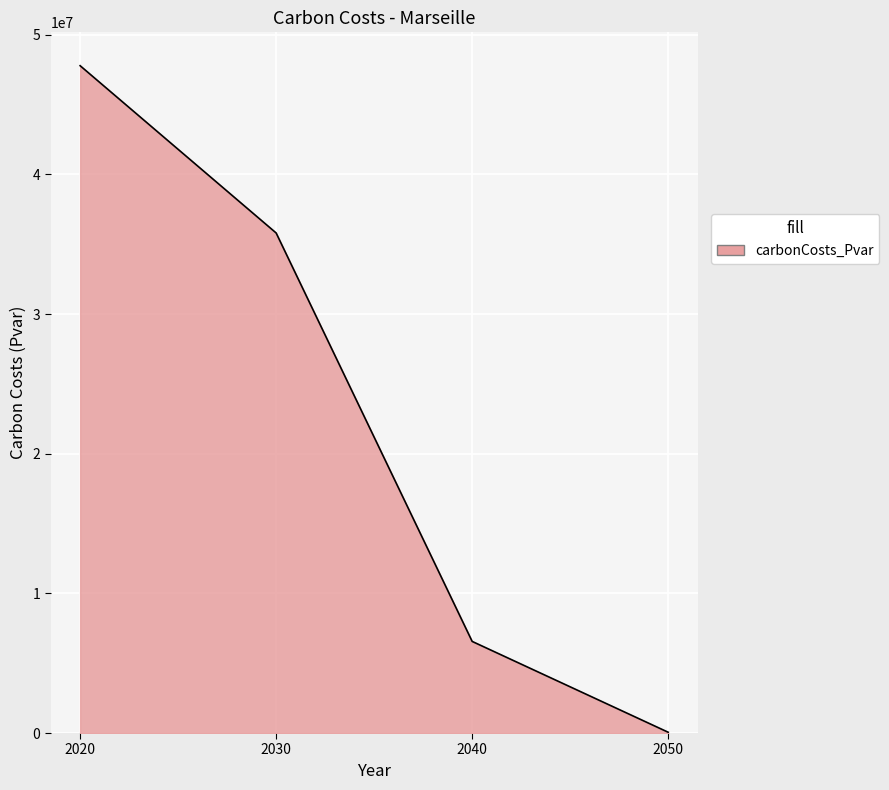

Is it true that the value at 2020 is 47784580.9?

True